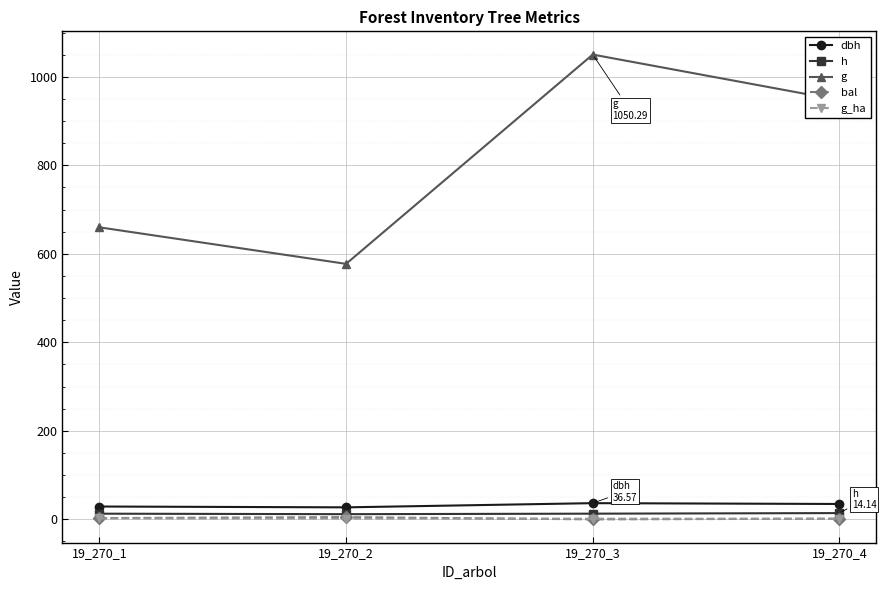

What is the value of the g_ha point at the 4th from the left?

1.3